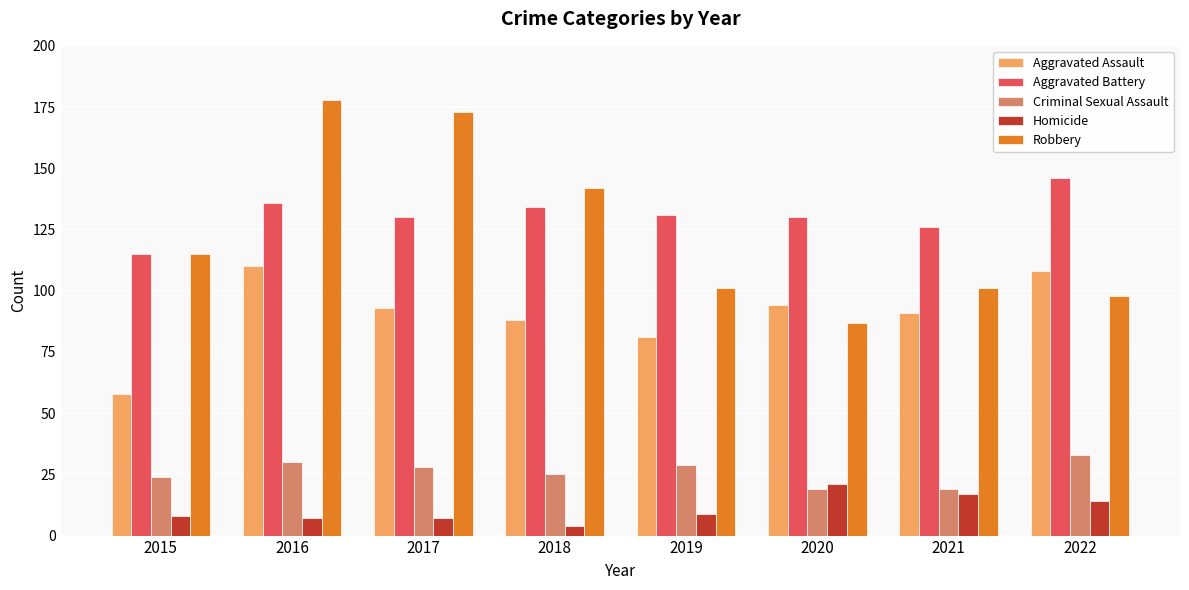

Reading left to right, extract all data points from this chart.

Aggravated Assault: 58	110	93	88	81	94	91	108
Aggravated Battery: 115	136	130	134	131	130	126	146
Criminal Sexual Assault: 24	30	28	25	29	19	19	33
Homicide: 8	7	7	4	9	21	17	14
Robbery: 115	178	173	142	101	87	101	98